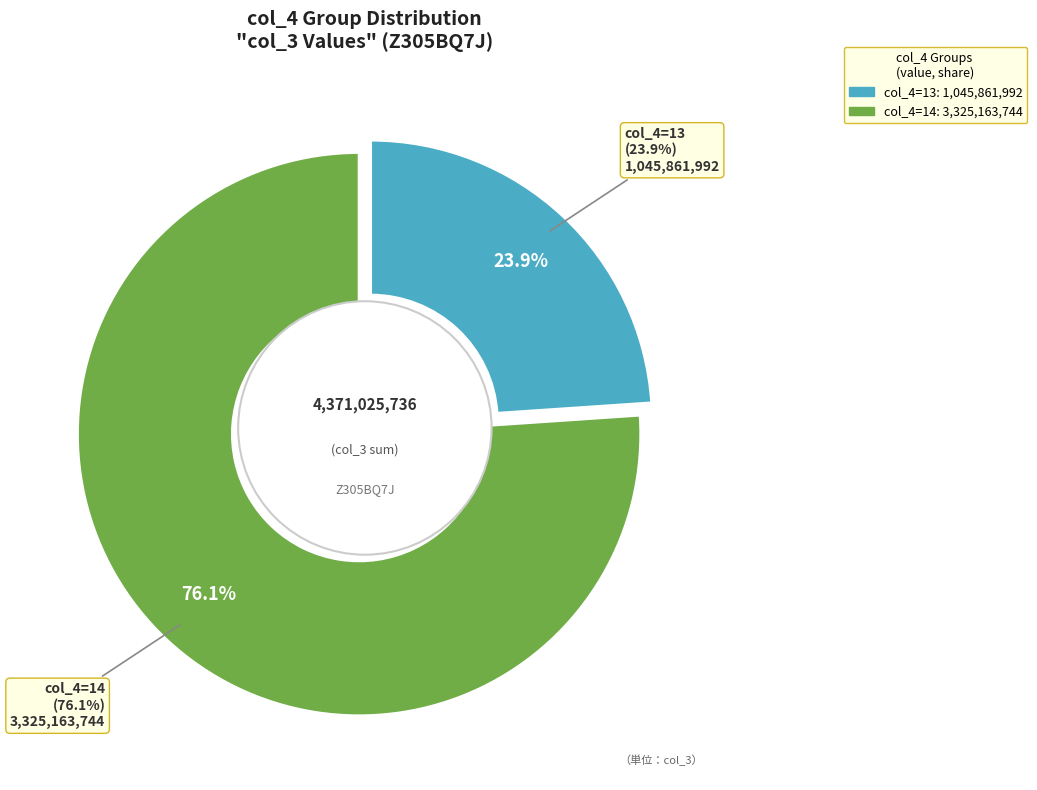

The 2022-01-01 slice represents 1% of the pie. True or false?

False